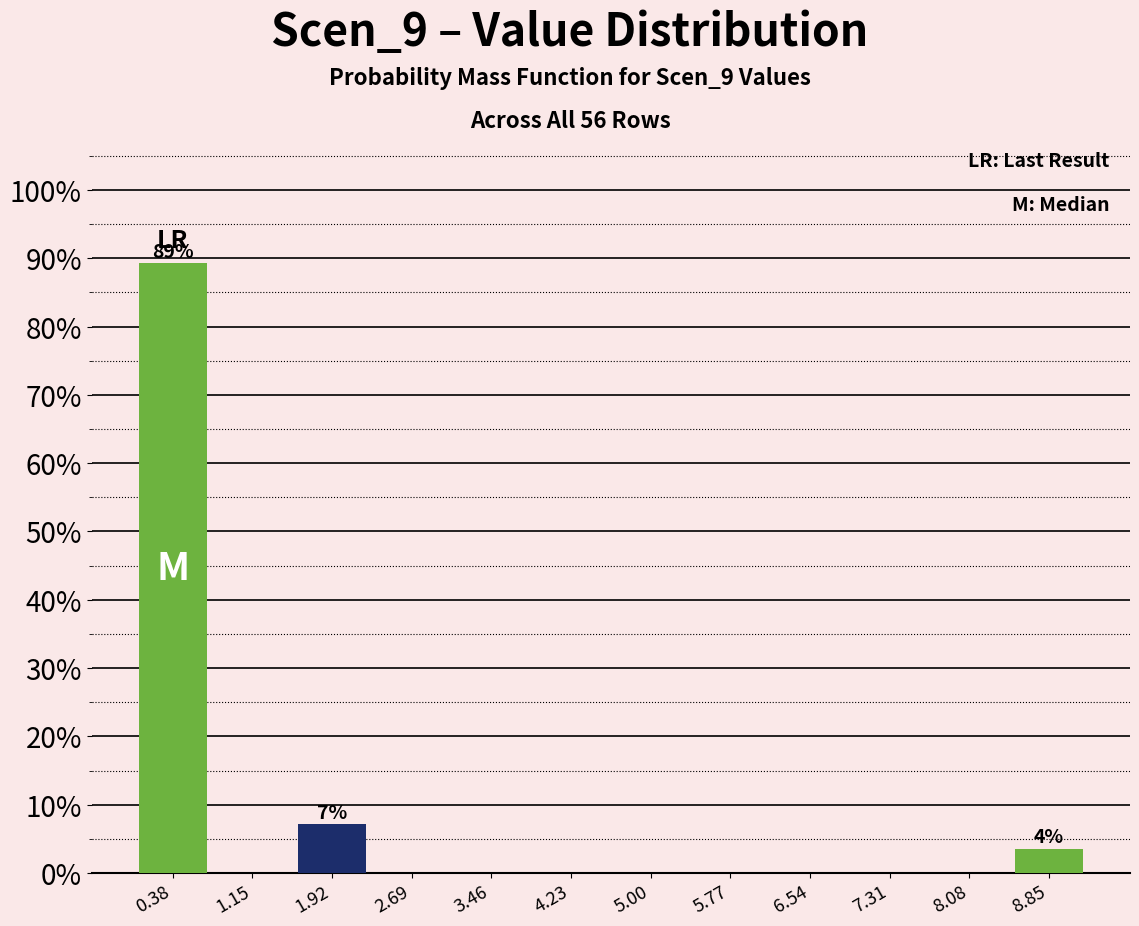

Which range on the x-axis has the tallest bar?

0.0 to 0.8